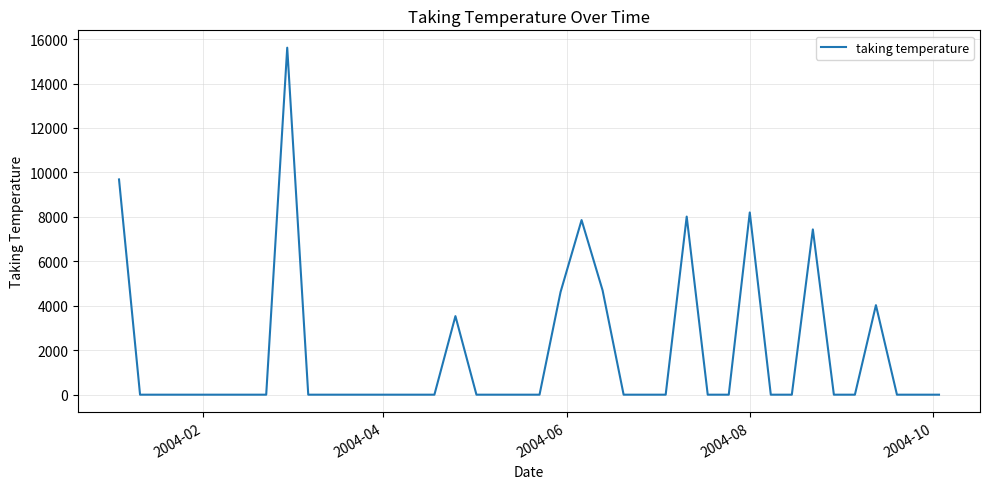

What is the greatest value displayed?

15612.0